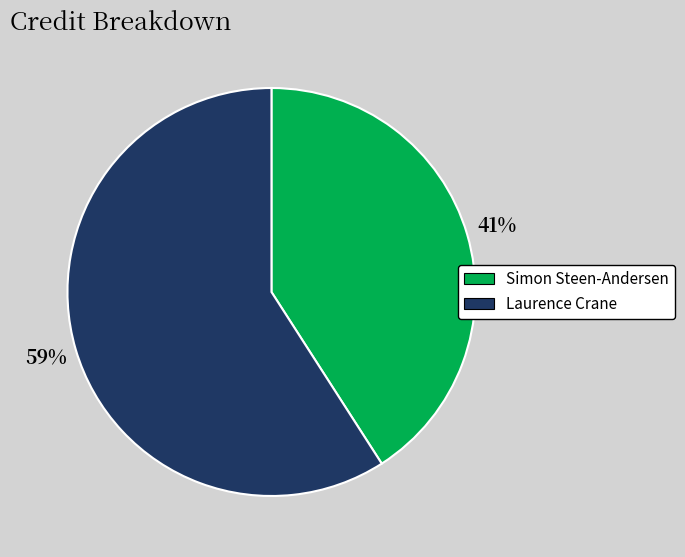

Between Simon Steen-Andersen and Laurence Crane, which is larger?

Laurence Crane